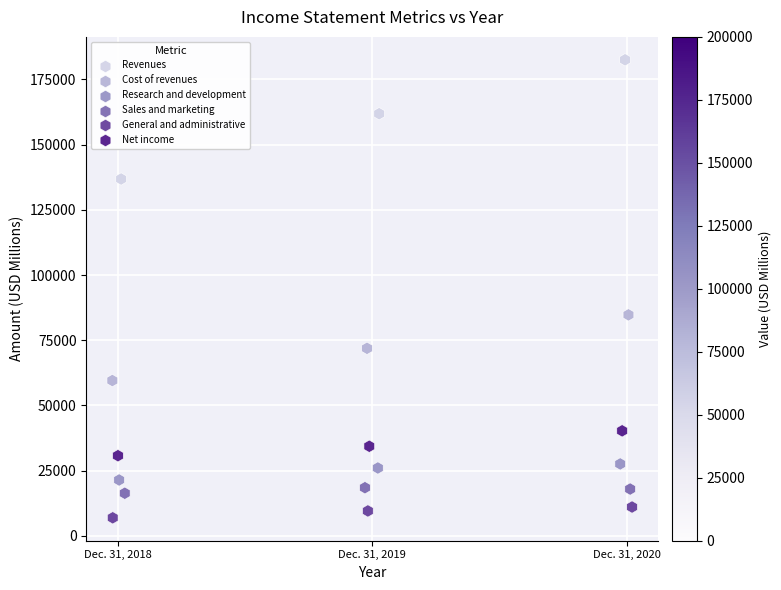

Which series reaches the minimum Y coordinate?

General and administrative